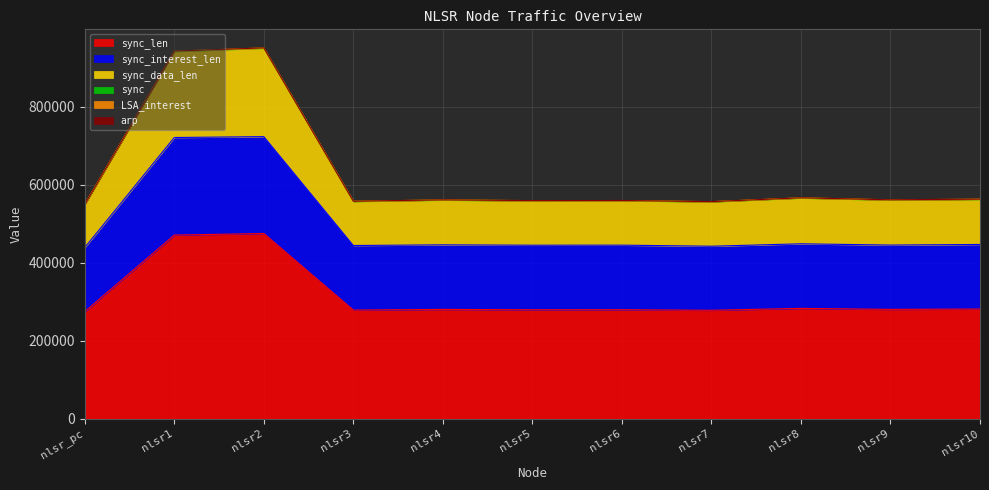

True or false: sync_interest_len and sync intersect in this chart.

False